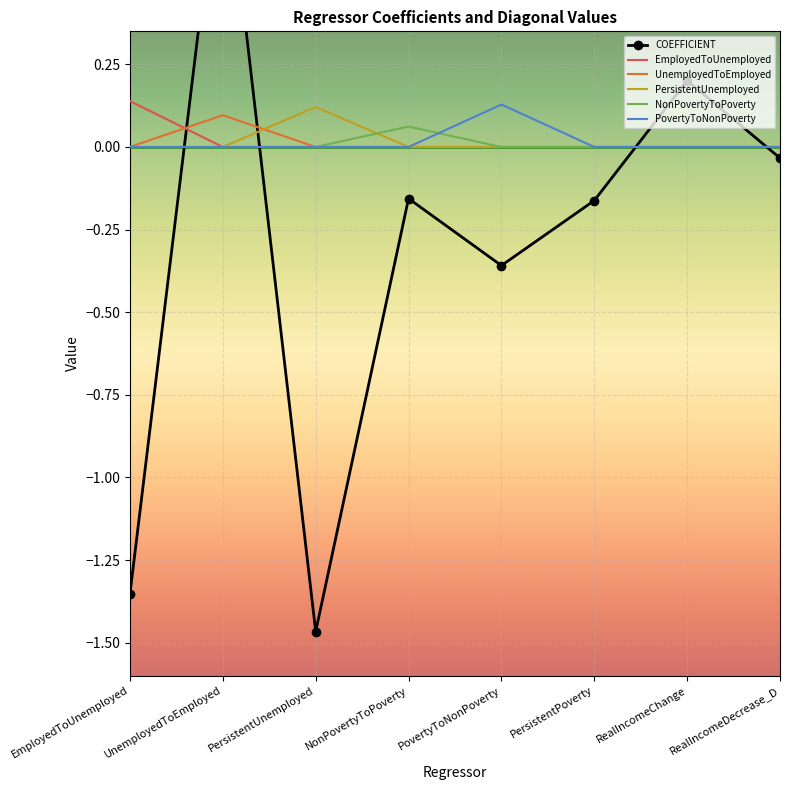

What is the maximum value shown in the chart?

1.0